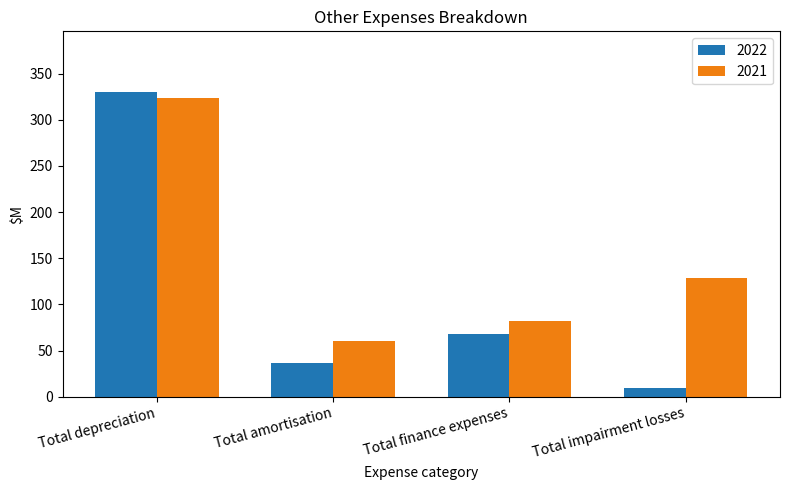

Where is 2021 nearest to the value 192?

Total impairment losses